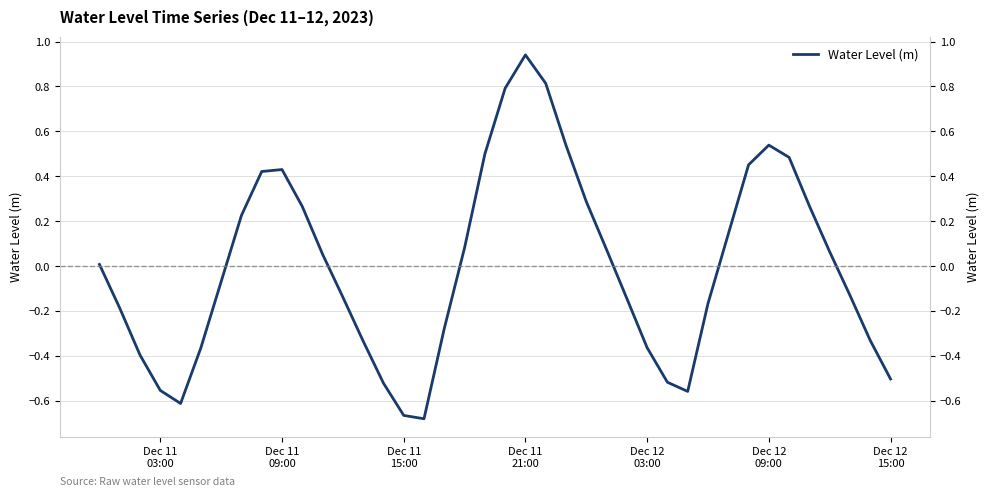

True or false: the data shows 0.9 at 34.

False